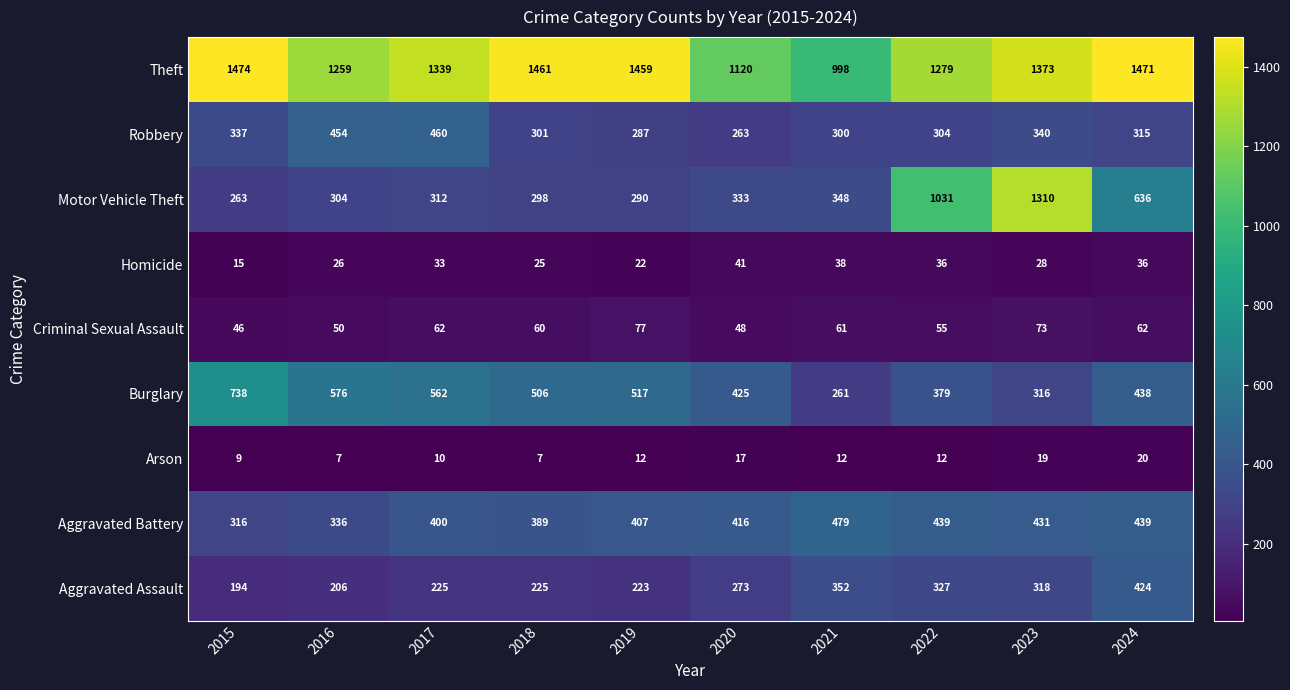

Which series has the largest total across all categories?

Theft